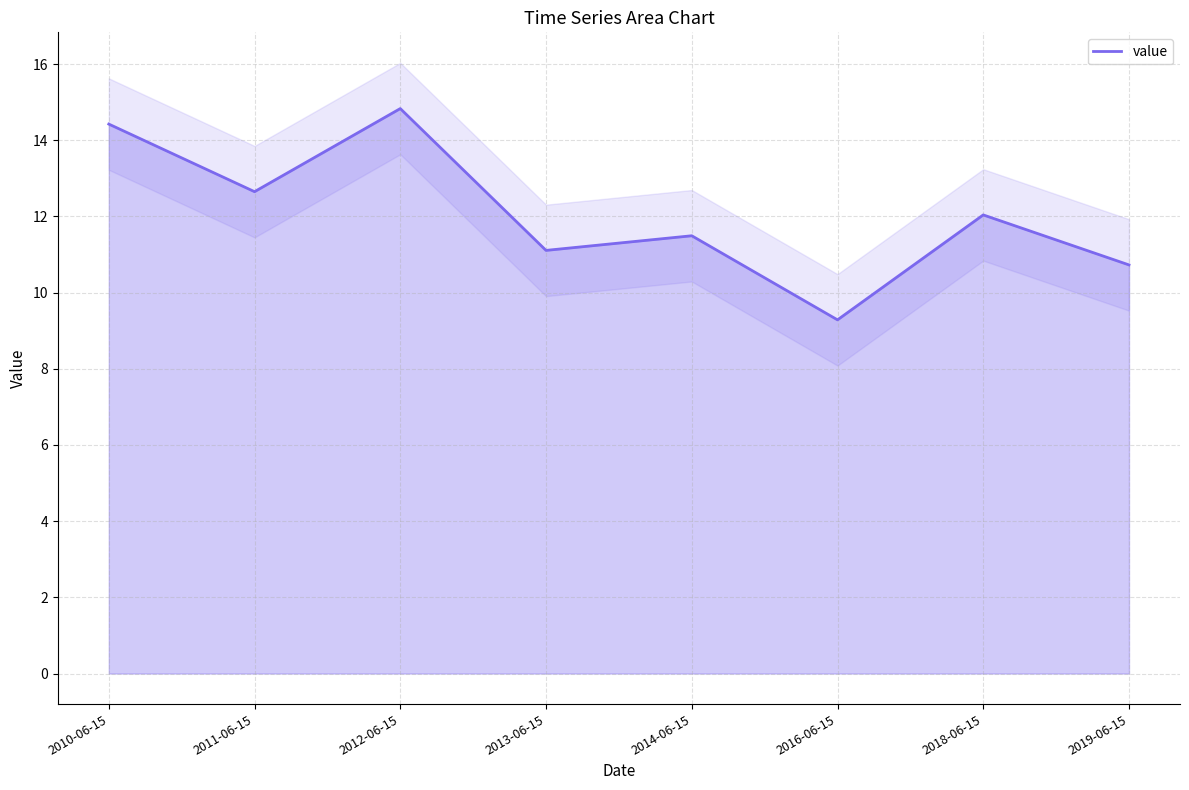

The value at 2012-06-15 is 14.8. True or false?

True